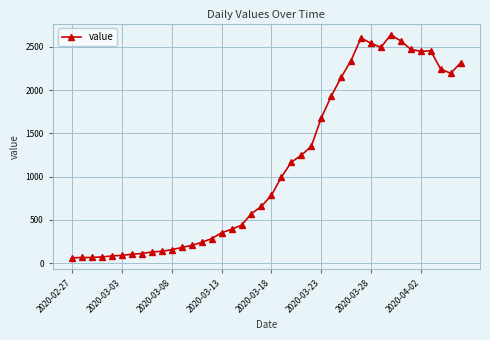

What is the greatest value displayed?

2639